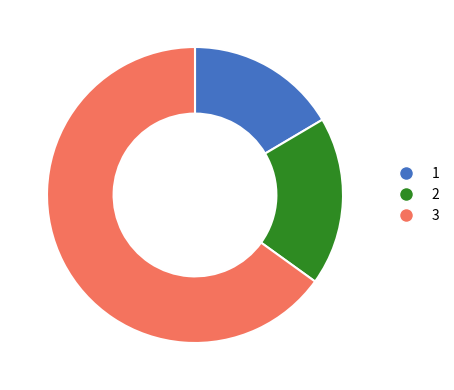

Is there any slice that represents more than half of the pie?

Yes